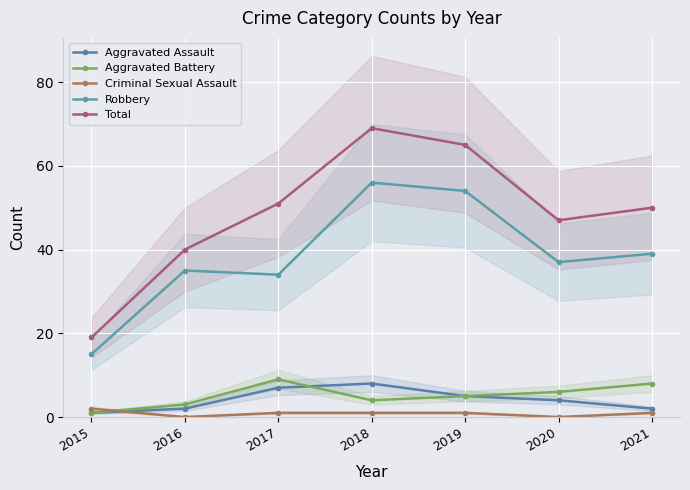

The Aggravated Battery series shows 5 at 2018. True or false?

False